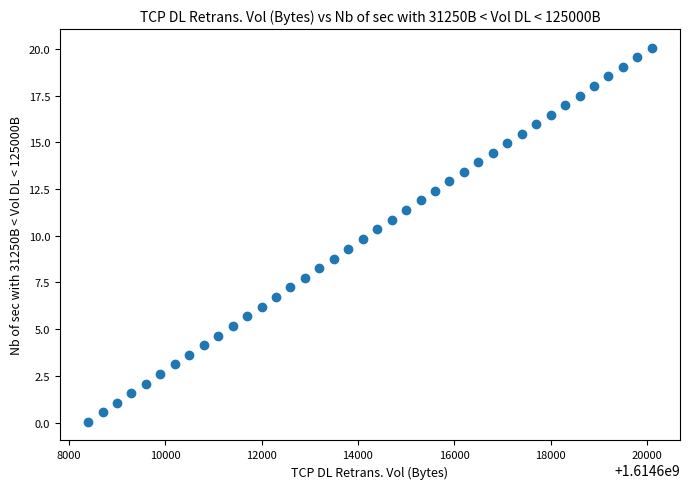

What is the range of X values (max minus min)?

11700.0